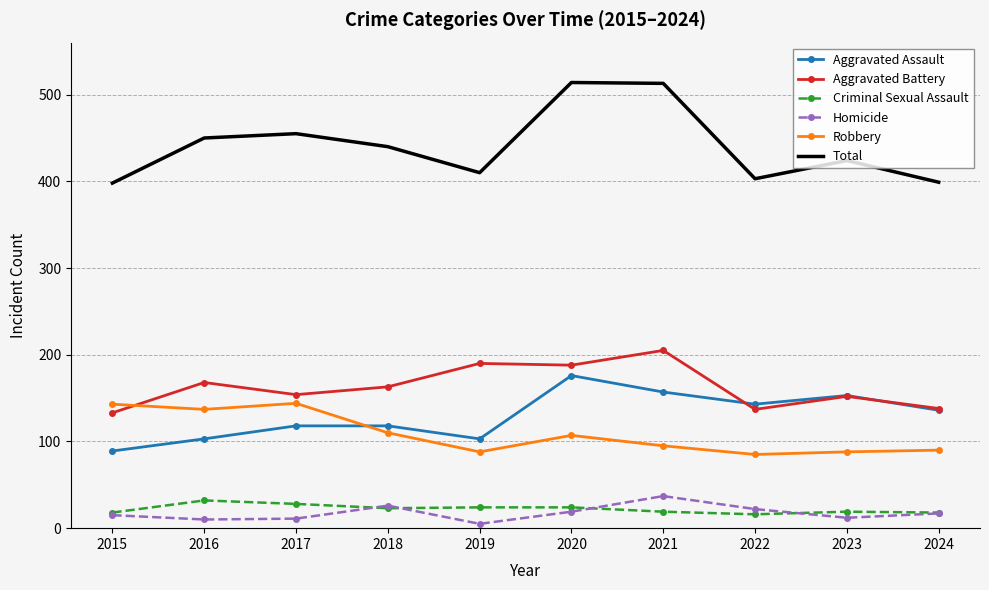

Where does the Criminal Sexual Assault series first go above 23?

2016